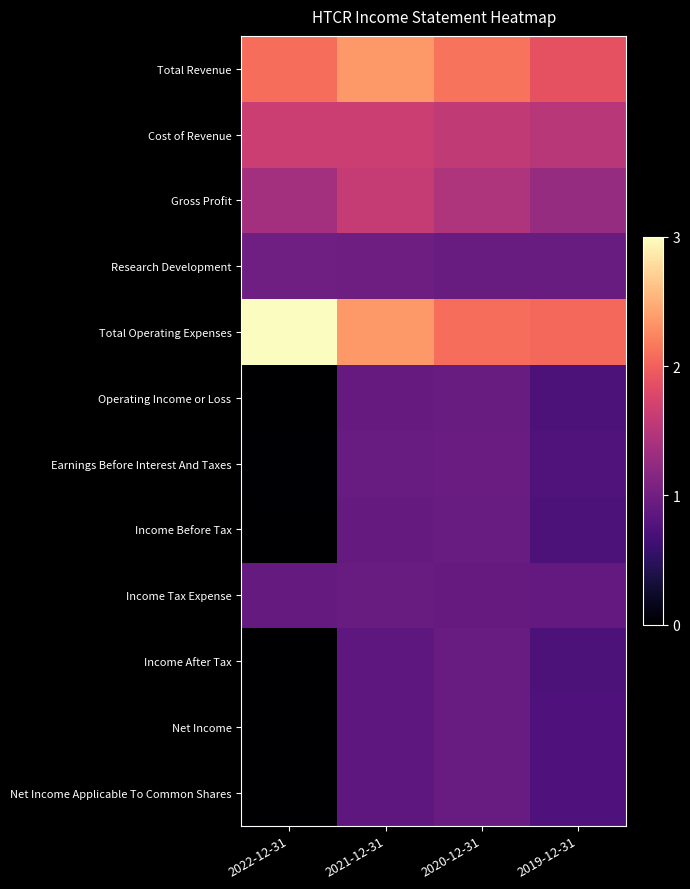

Which series has the largest range (max minus min)?

Total Operating Expenses